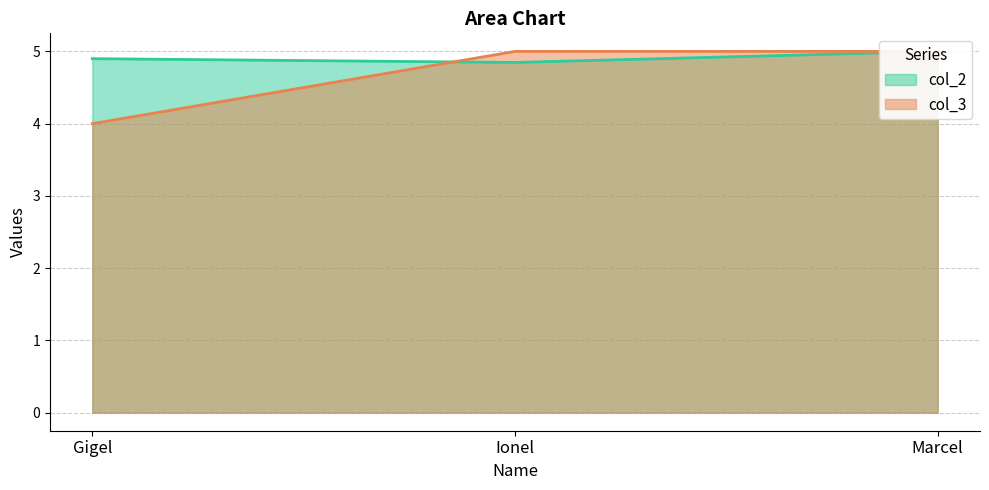

Does the chart have visible grid lines?

Yes